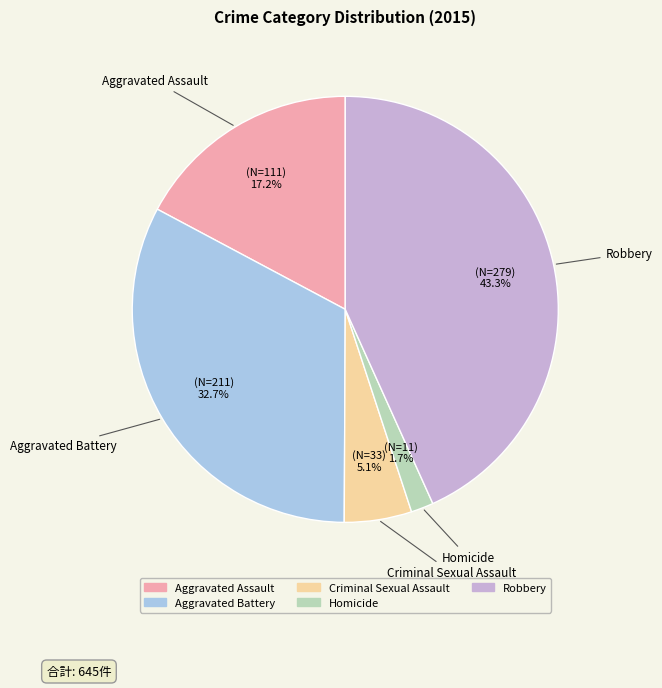

How many segments does this pie chart have?

5